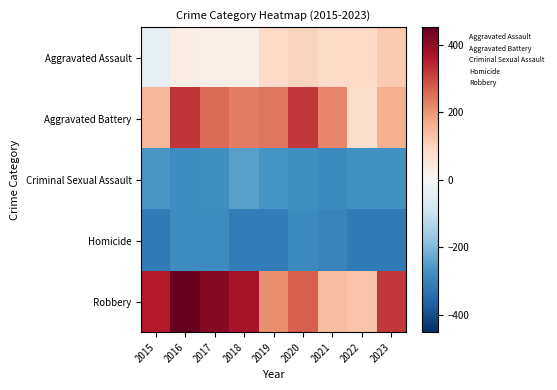

What is the minimum value shown in the chart?

-319.1